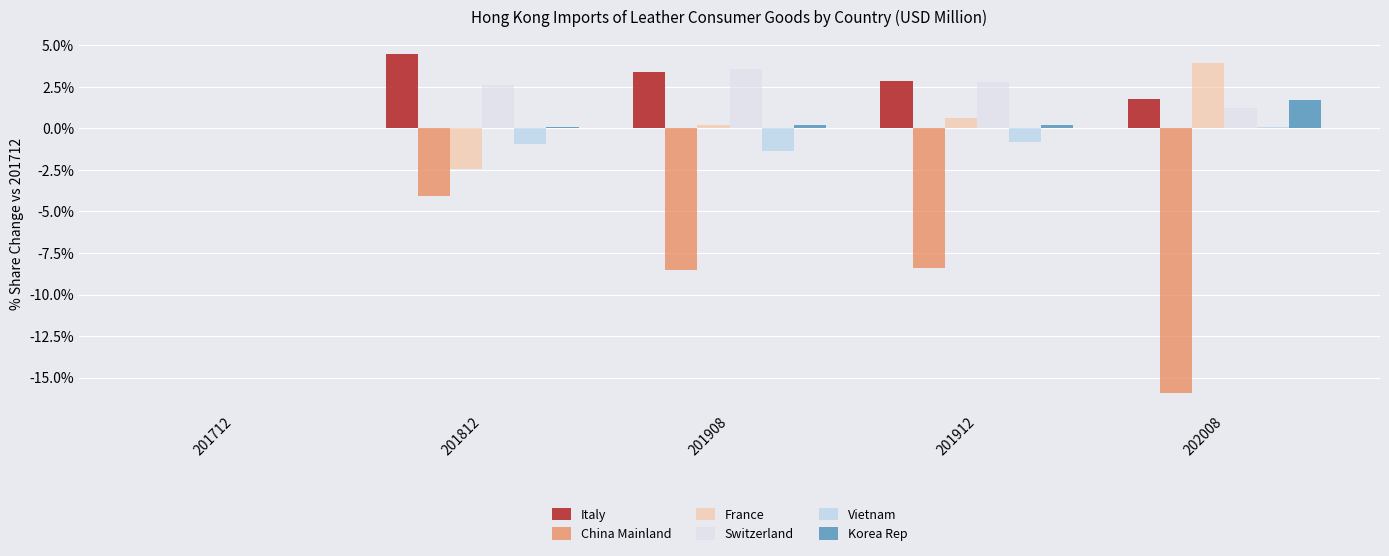

What is the sum of the Switzerland values at 201812 and 202008?

3.8